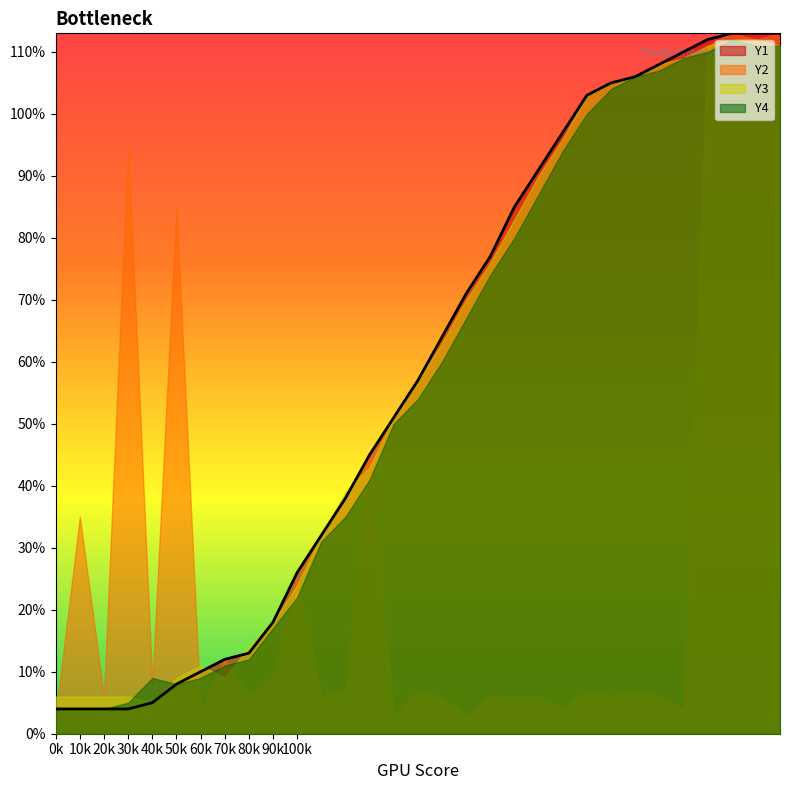

The value of Y4 at 10k is 4. True or false?

True